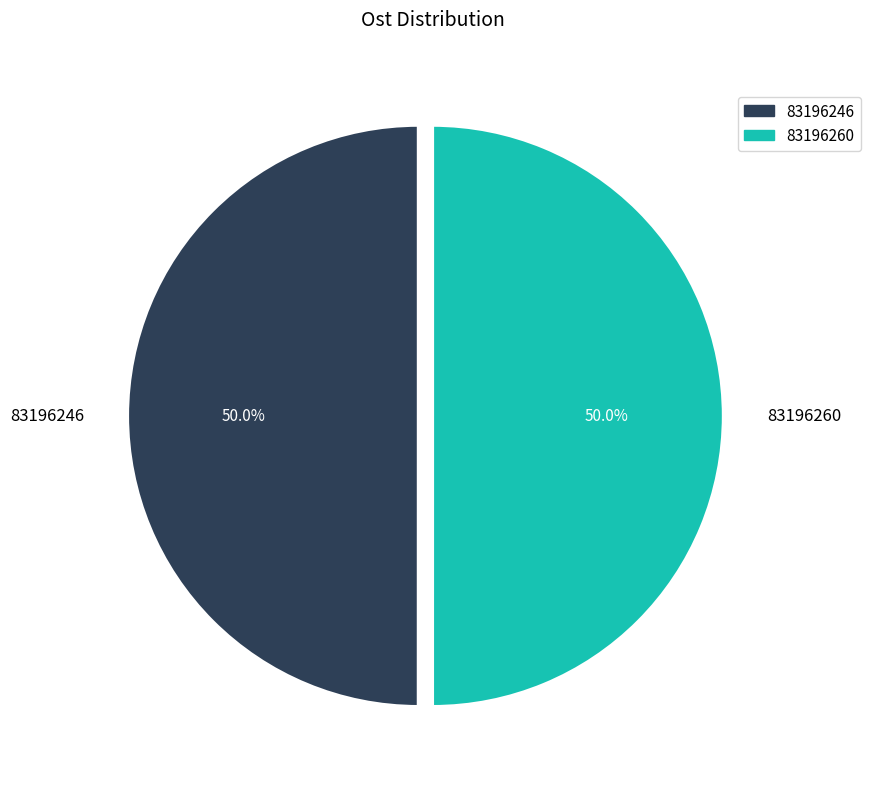

To the nearest percent, what percentage of the pie is 83196246?

50%